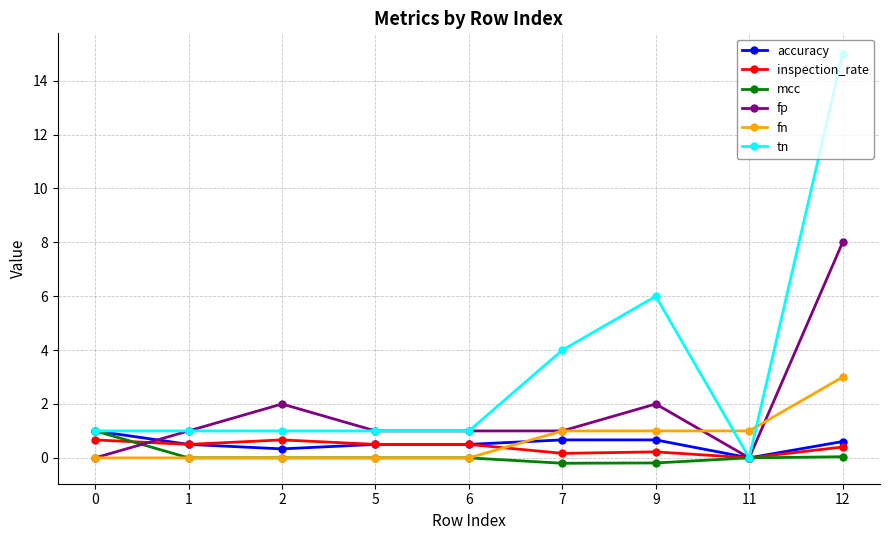

Is the value of tn at 5 greater than the value of accuracy at 2?

Yes